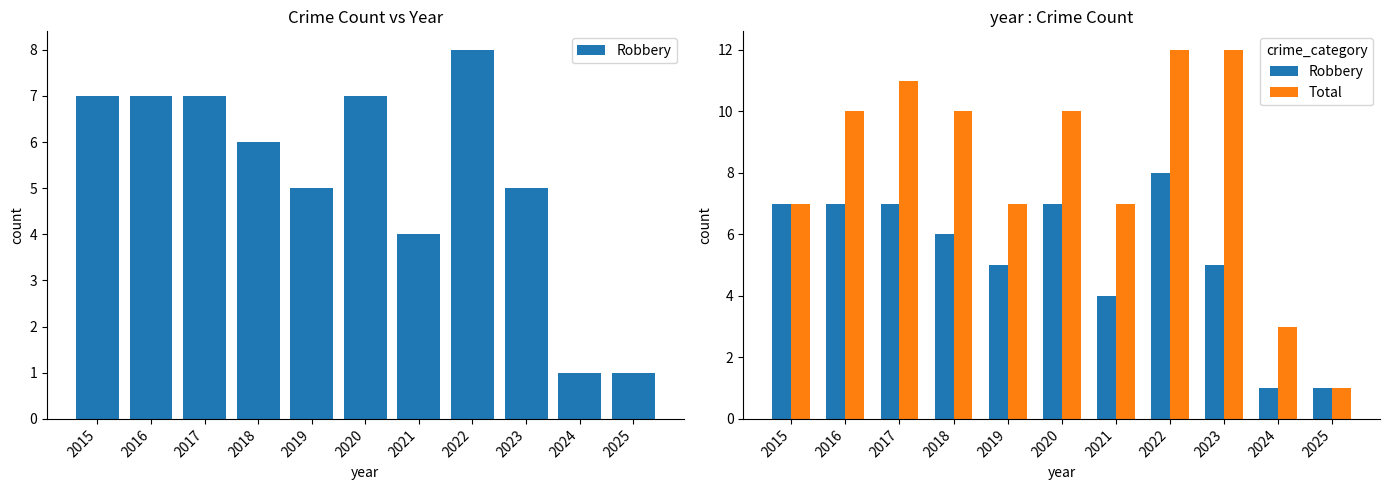

The Total series shows 11 at 2015. True or false?

False